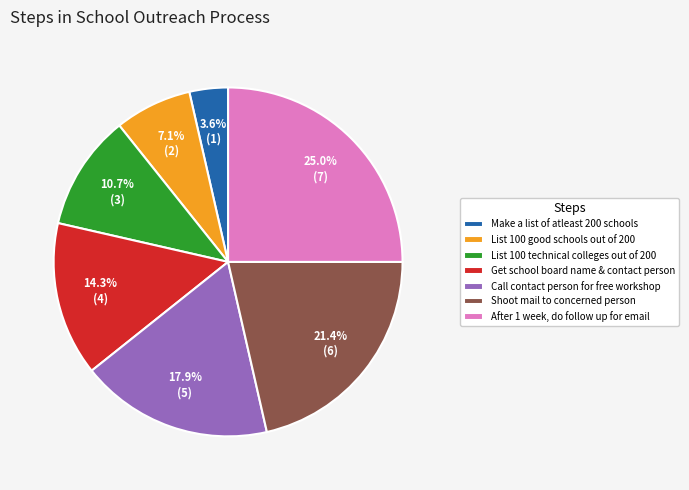

What percentage is the Call contact person for free workshop slice, to the nearest percent?

18%